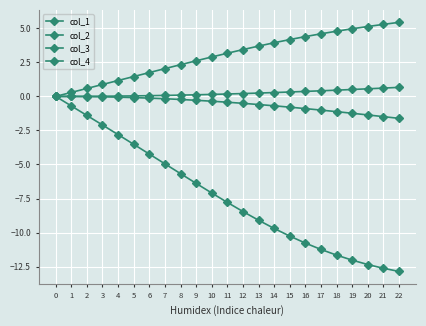

True or false: col_2 and col_4 cross at least once.

False